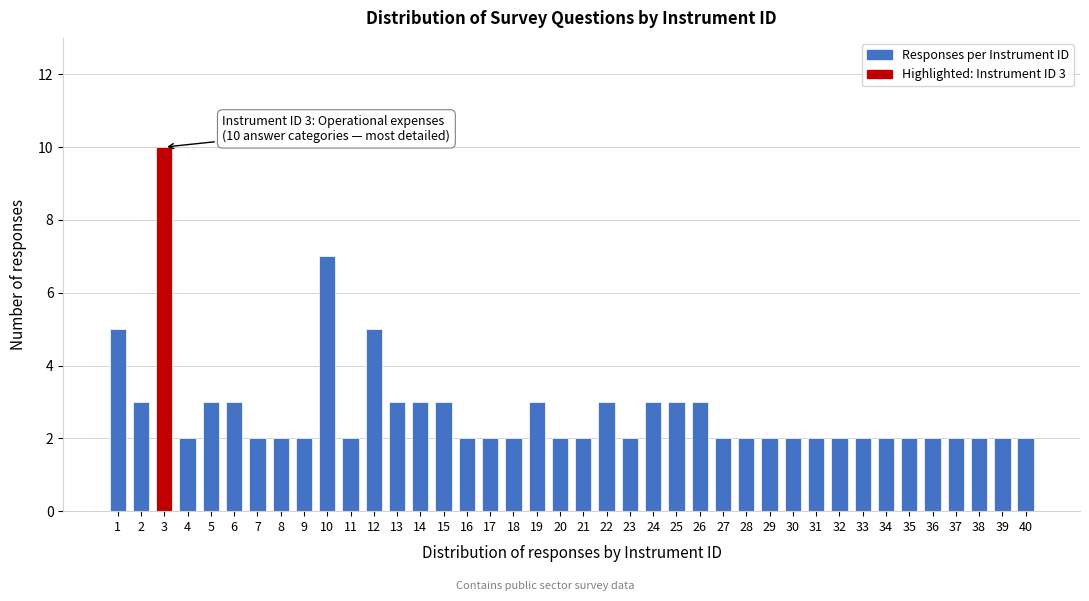

The chart shows a value of 2 at 34. True or false?

True